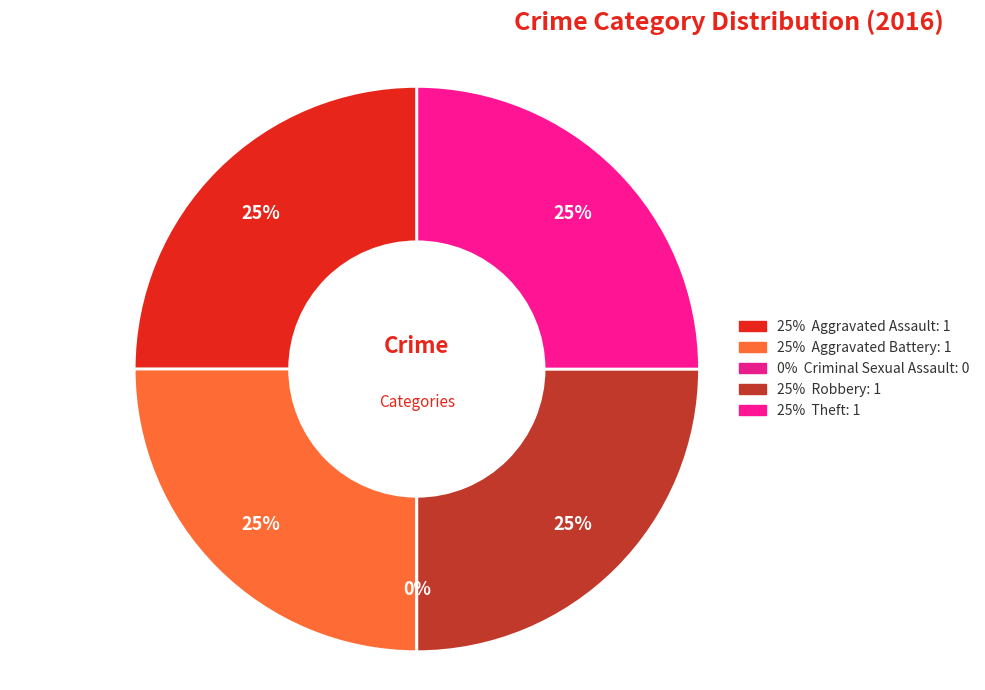

To the nearest percent, what portion does Aggravated Battery represent?

25%